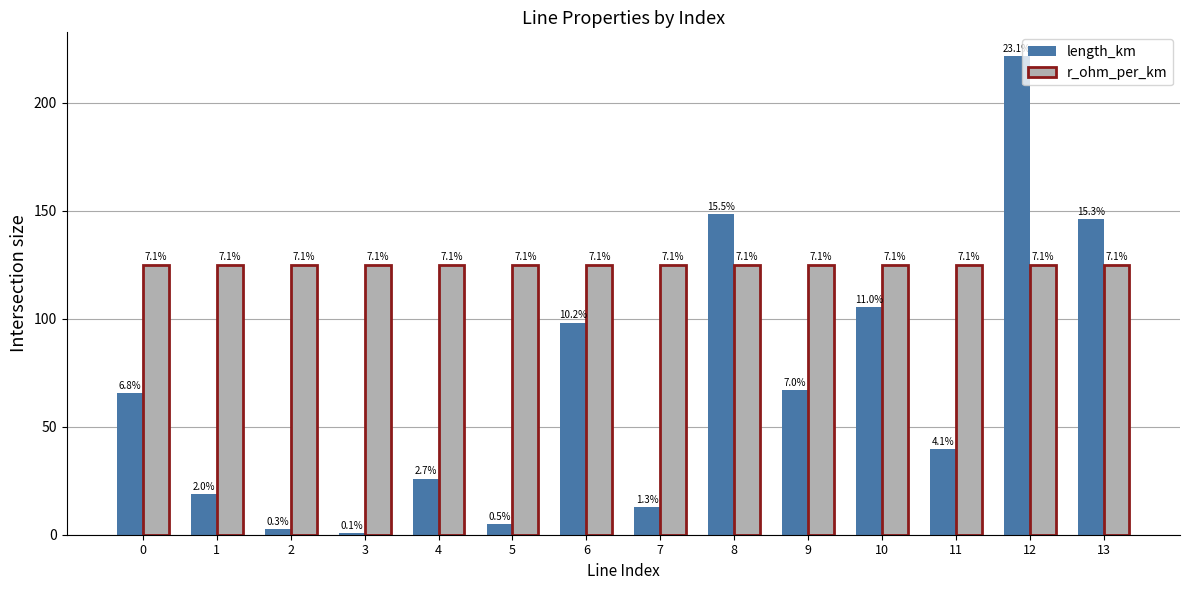

Reading left to right, what are all the values shown in this chart?

length_km: 0=65.4	1=18.9	2=2.7	3=0.9	4=26.0	5=4.9	6=98.2	7=12.7	8=148.5	9=67.1	10=105.4	11=39.7	12=221.4	13=146.2
r_ohm_per_km: 0=125.0	1=125.0	2=125.0	3=125.0	4=125.0	5=125.0	6=125.0	7=125.0	8=125.0	9=125.0	10=125.0	11=125.0	12=125.0	13=125.0